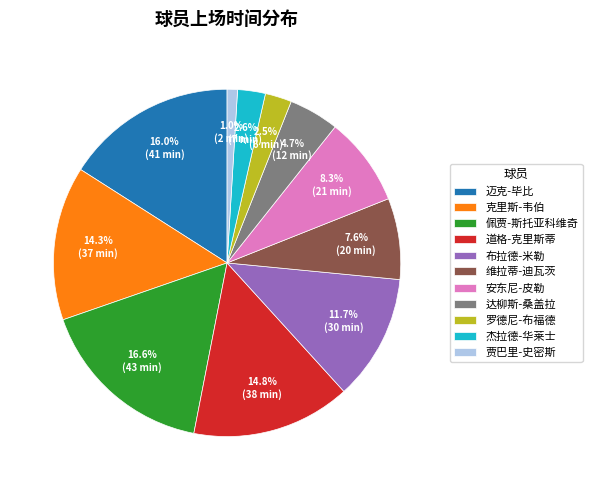

How many segments does this pie chart have?

11